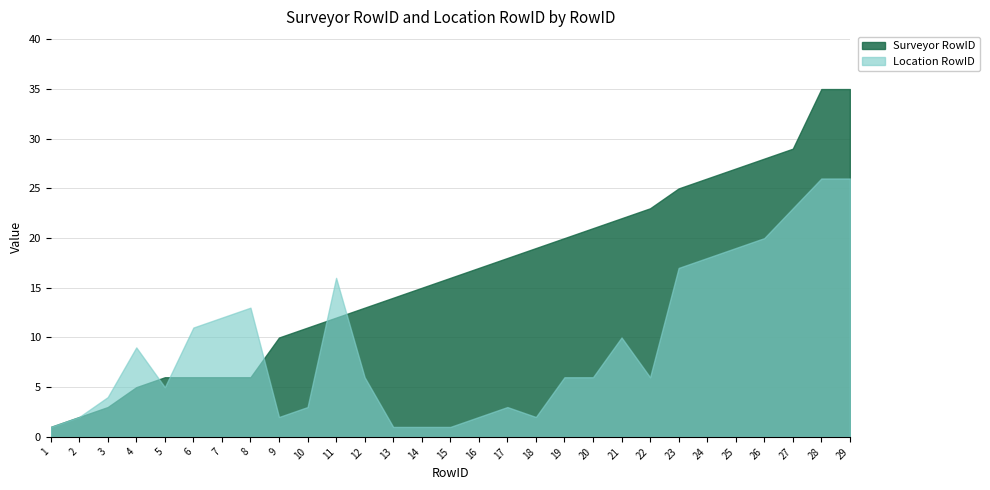

Which category has the lowest value in the Location RowID series?

1